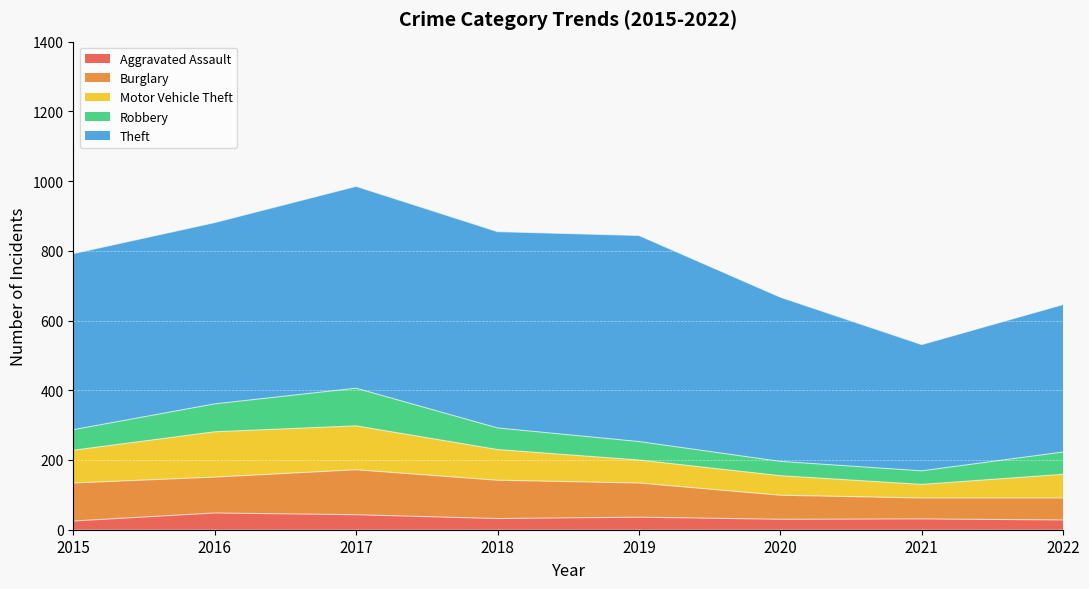

Which series has the widest spread of values?

Theft